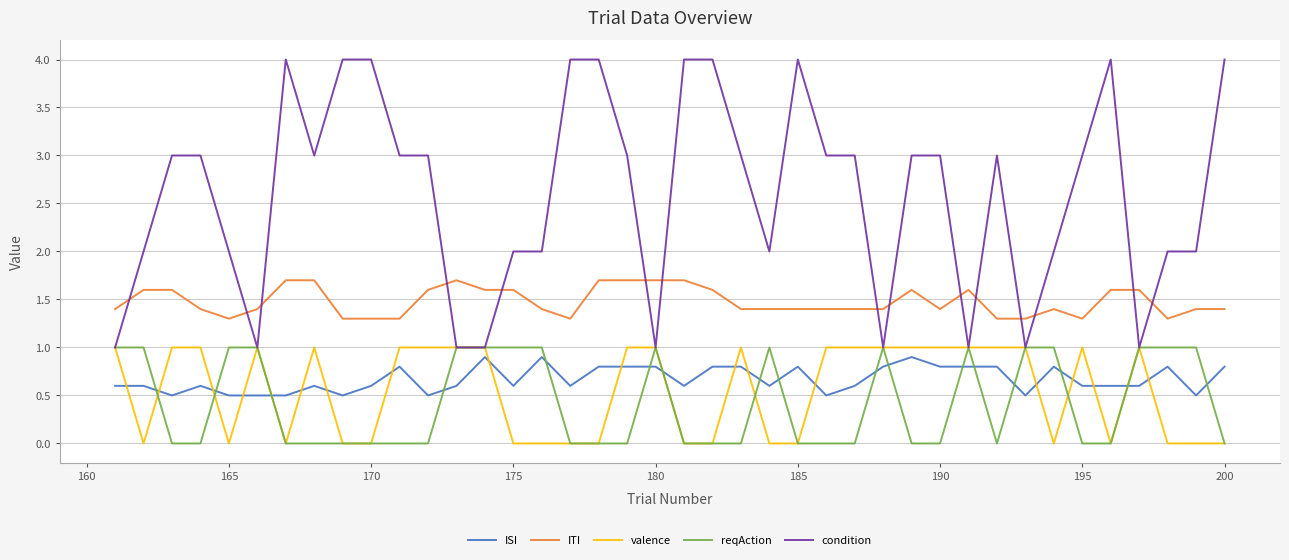

Which series has the largest total across all categories?

condition